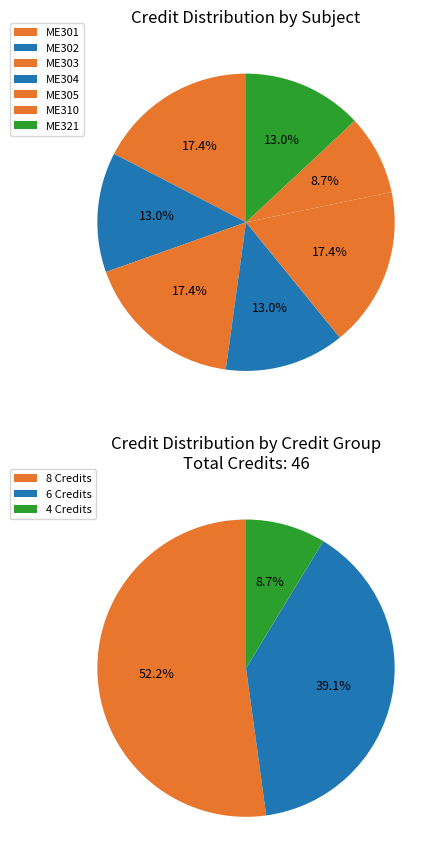

What portion of the pie excludes ME305?

82.6%